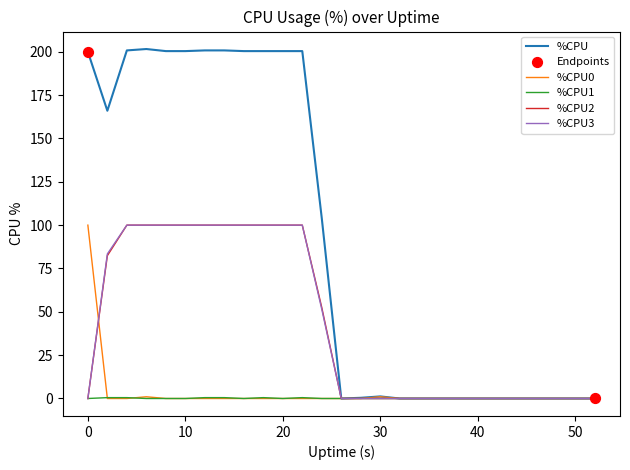

Which series has the largest range (max minus min)?

%CPU